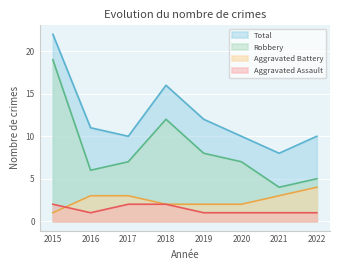

What is the value of the Aggravated Assault point at the 4th from the left?

2